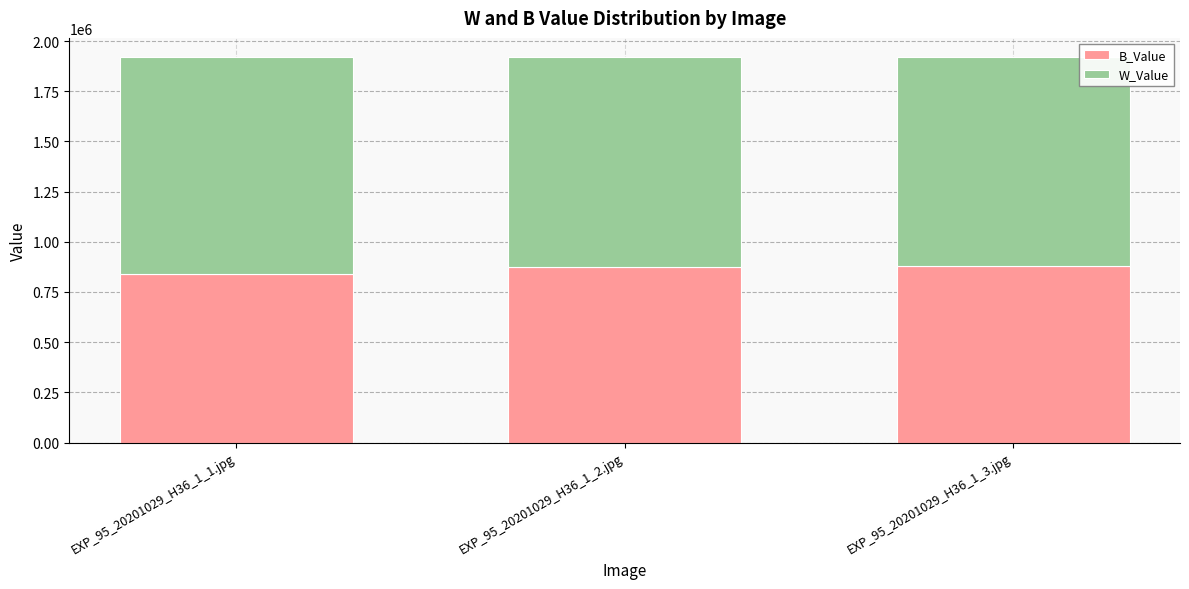

What is the value of the B_Value bar at the 1st from the left?

841006